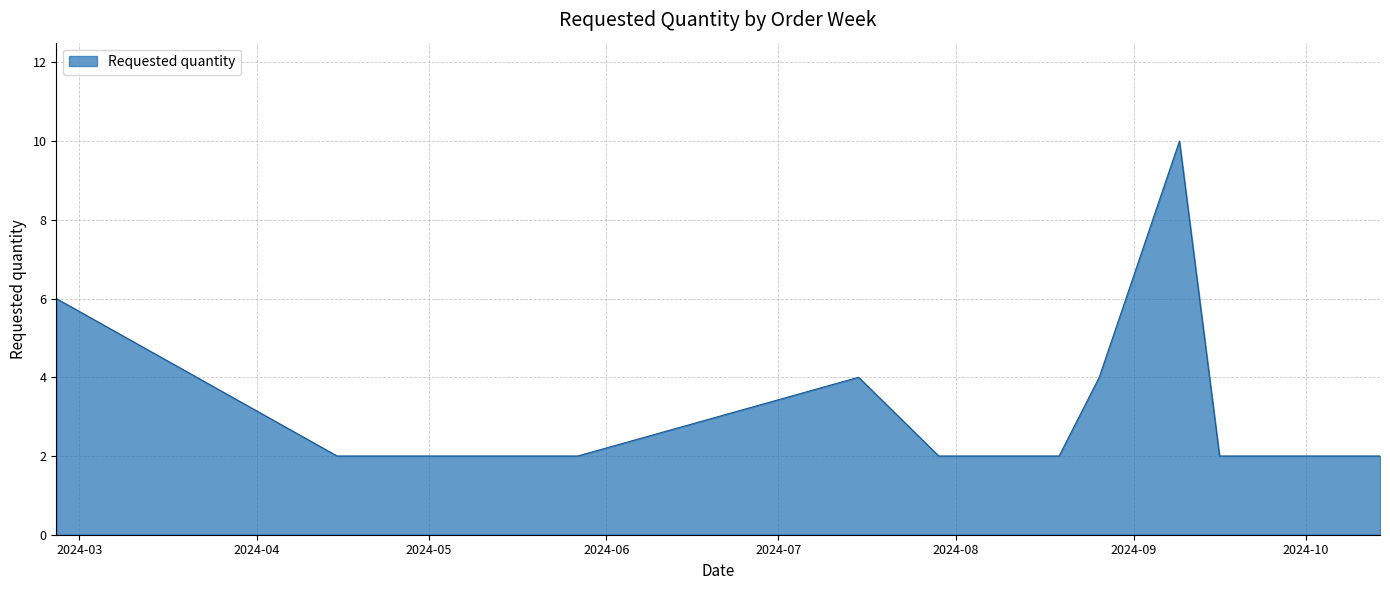

What is the sum of all values?

48